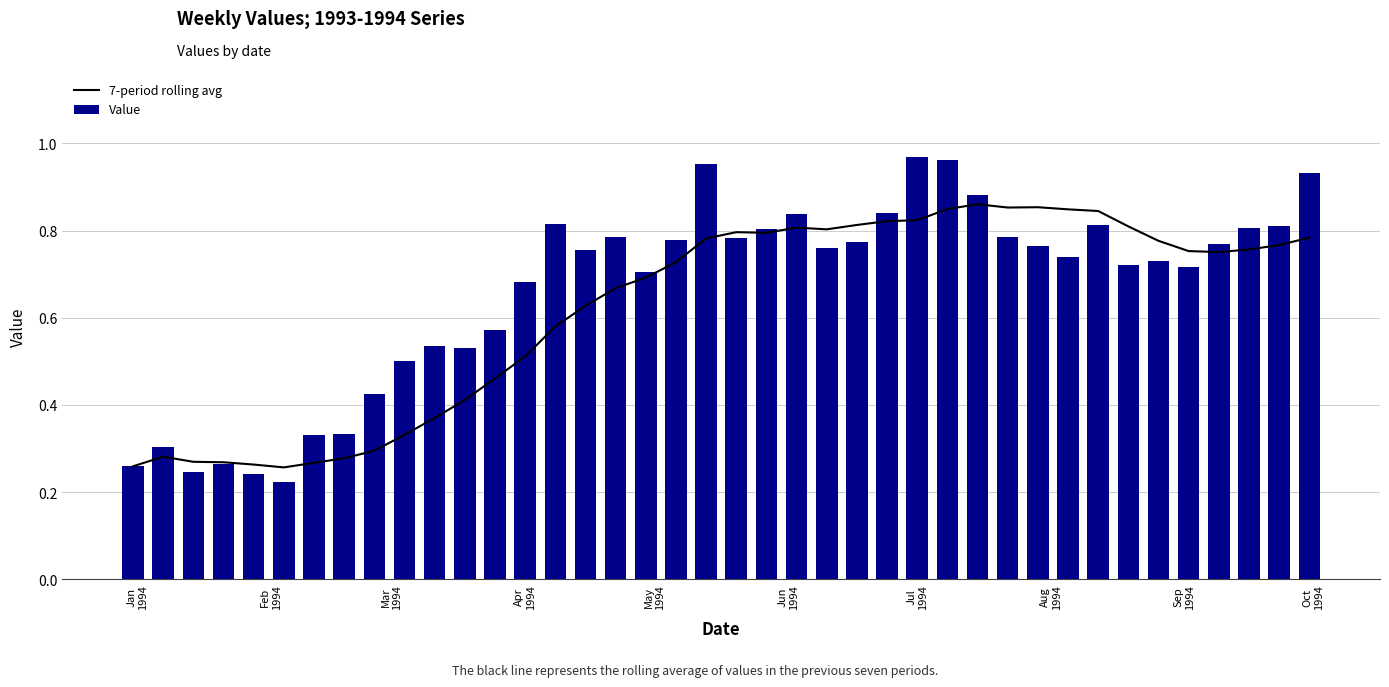

Rank the series at Jan
1994 from highest to lowest value.

7-period rolling avg, Value